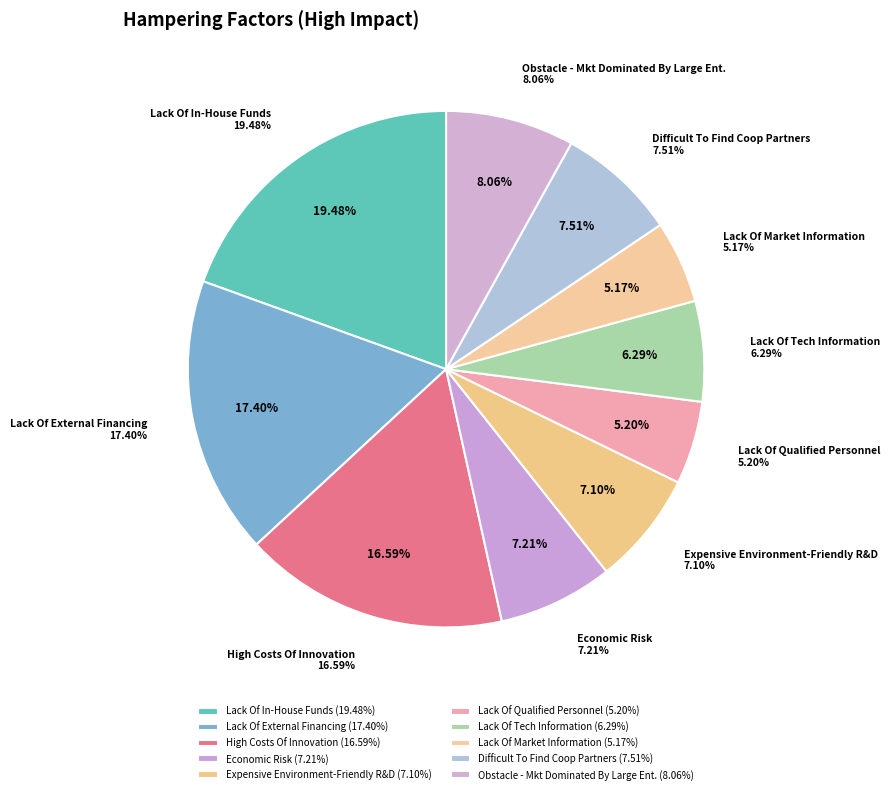

What percentage is the Lack Of Qualified Personnel slice, to the nearest percent?

5%